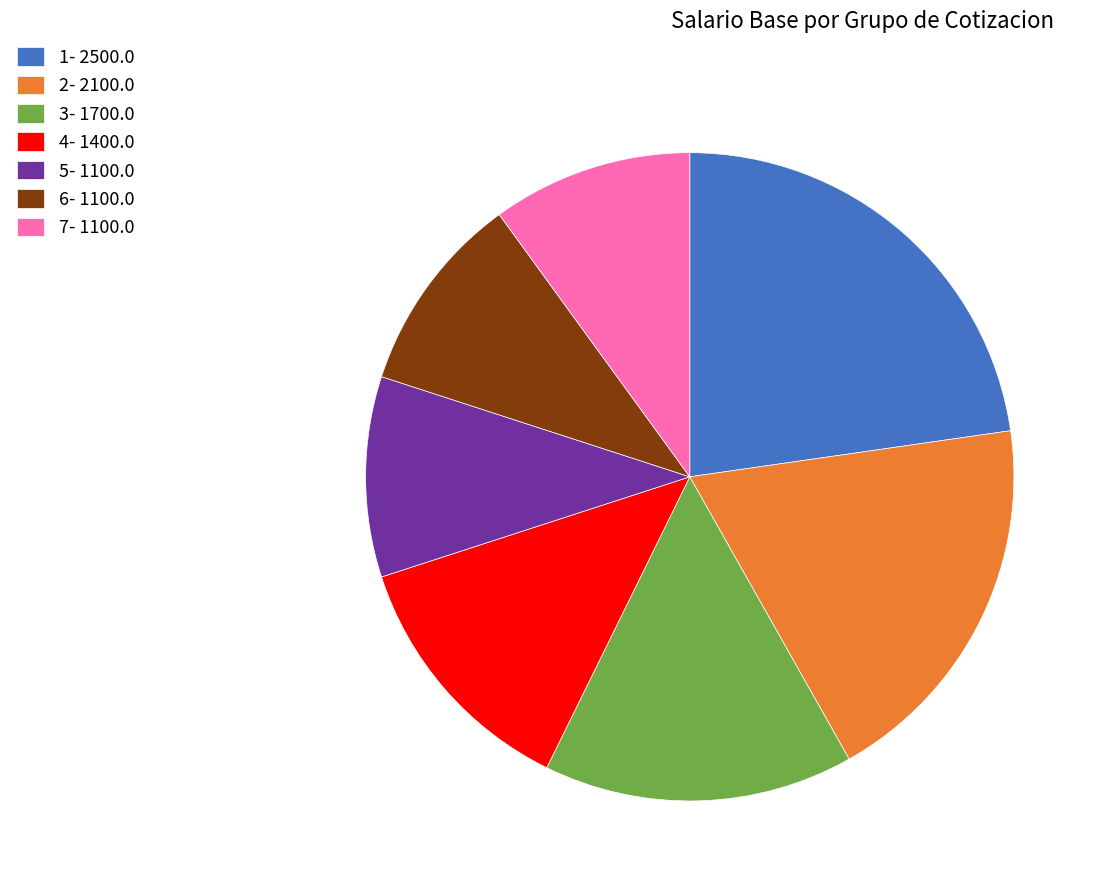

Is it true that 2- 2100.0 is 19% of the pie?

True